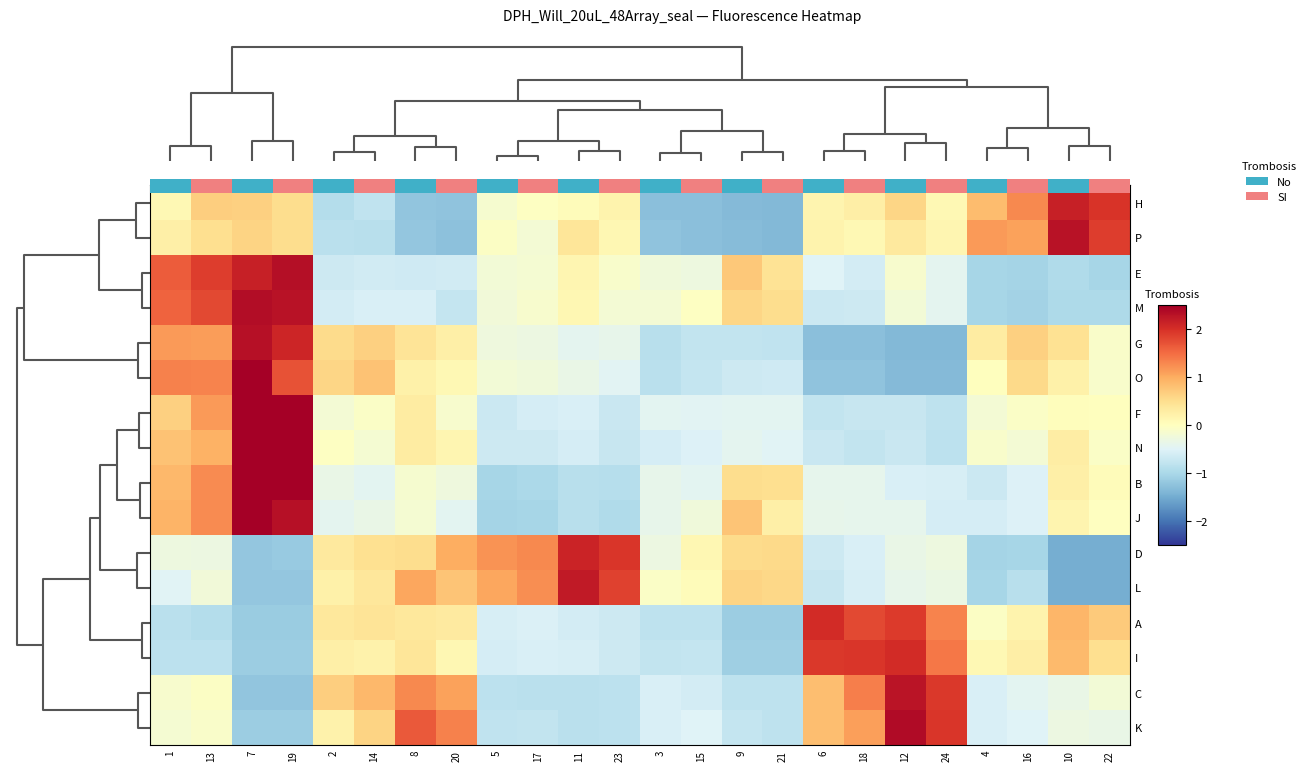

Count the number of data series in this chart.

16